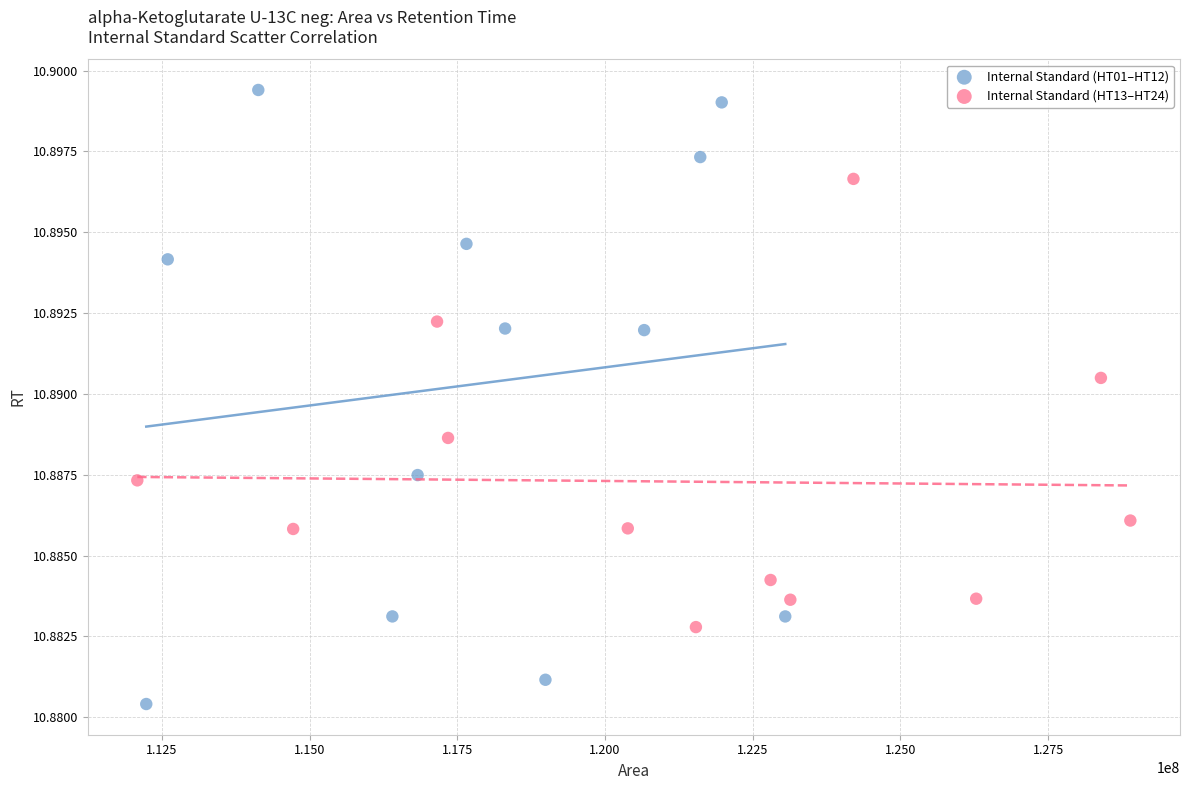

Which series has the largest Y range (max minus min)?

Internal Standard (HT01–HT12)